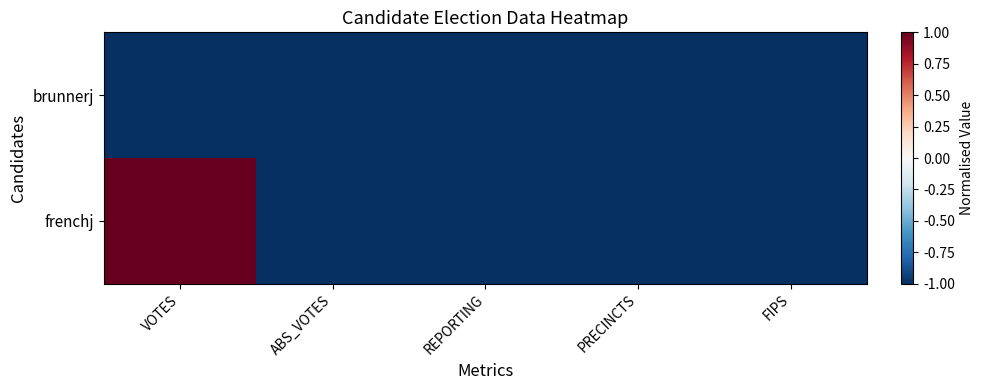

At which category is the sum across all series the highest?

VOTES